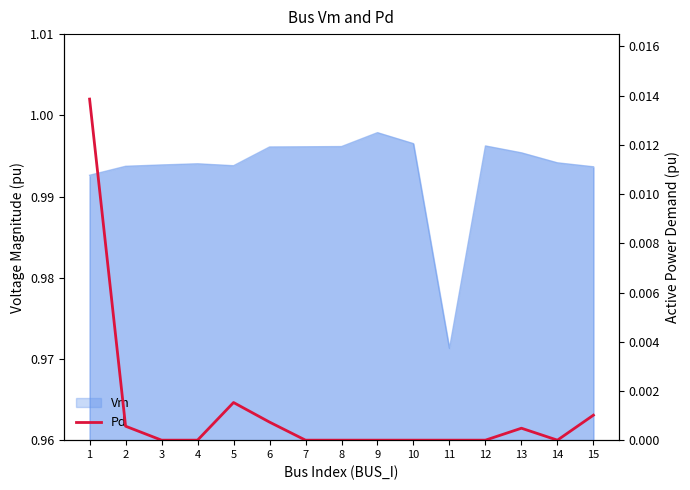

True or false: there are more than 2 points higher than both neighbors.

False